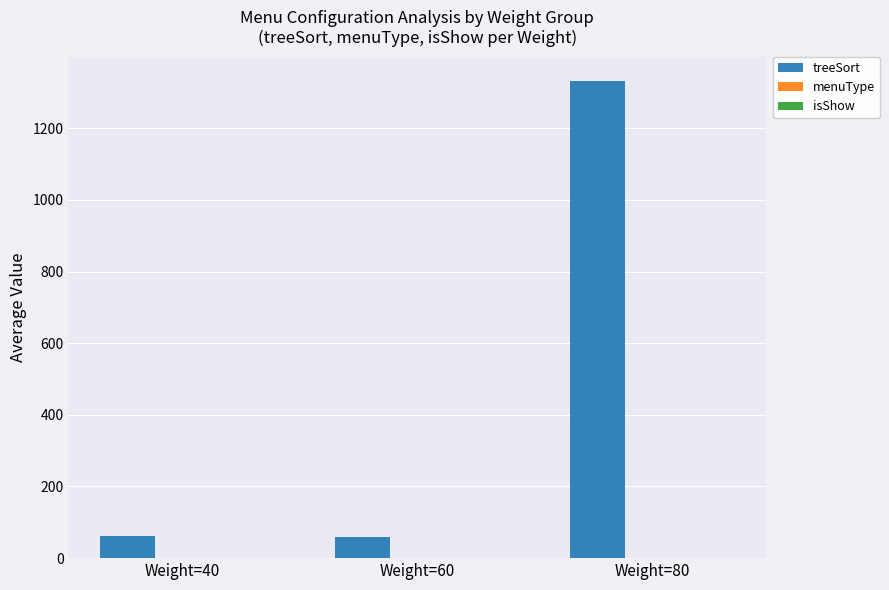

Between Weight=60 and Weight=80, which series saw the biggest shift?

treeSort